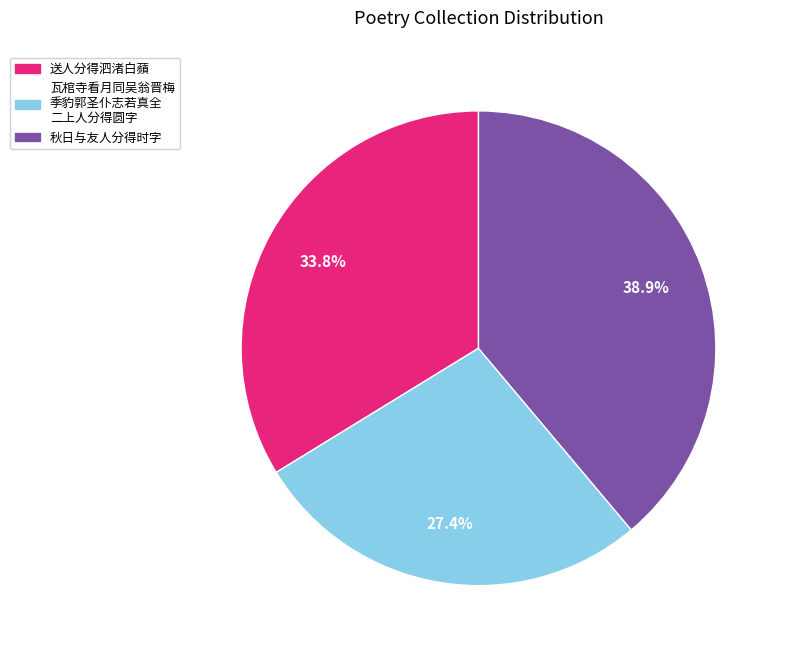

Is there a majority slice in this chart?

No